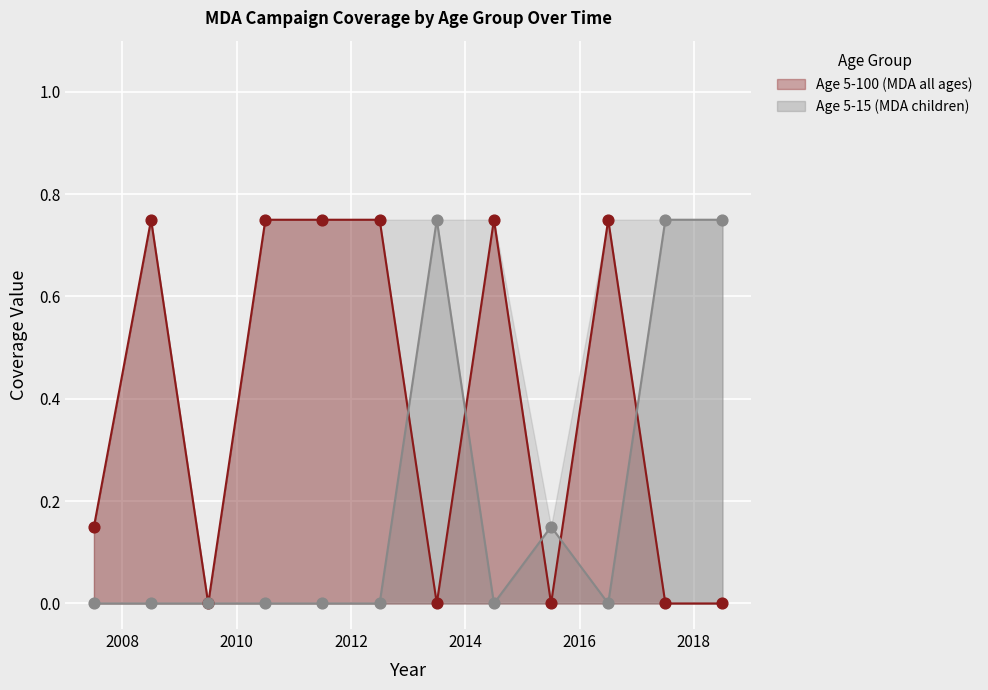

Which series contains the lowest Y value?

Age 5-100 (MDA all ages)